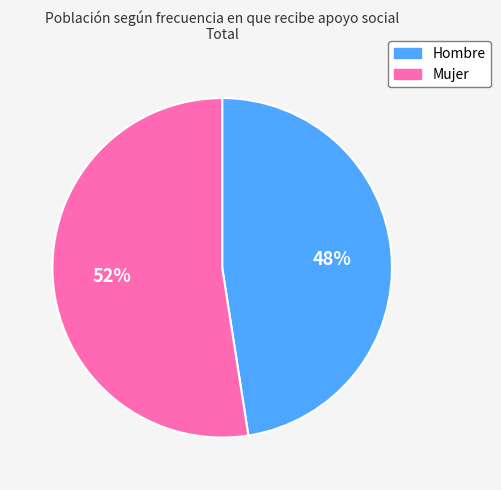

Combined, do Hombre and Mujer account for over 50%?

Yes